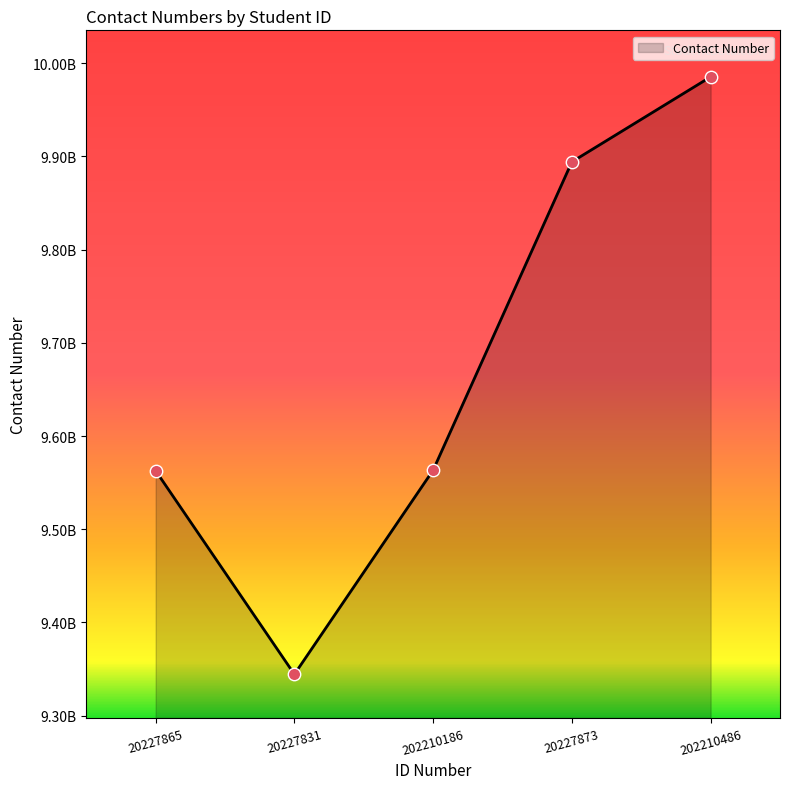

What is the ratio of the value at 20227865 to the value at 20227873?

1.0